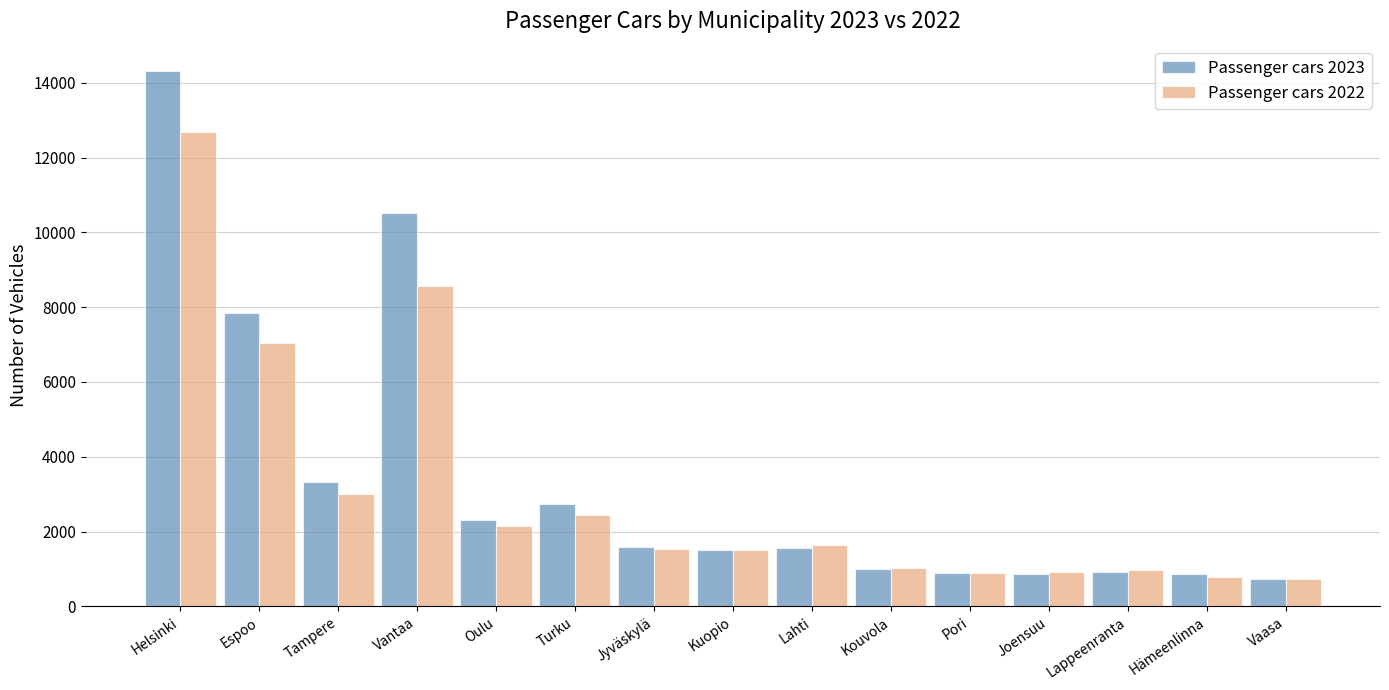

What is the difference between the maximum and minimum values in the Passenger cars 2023 series?

13566